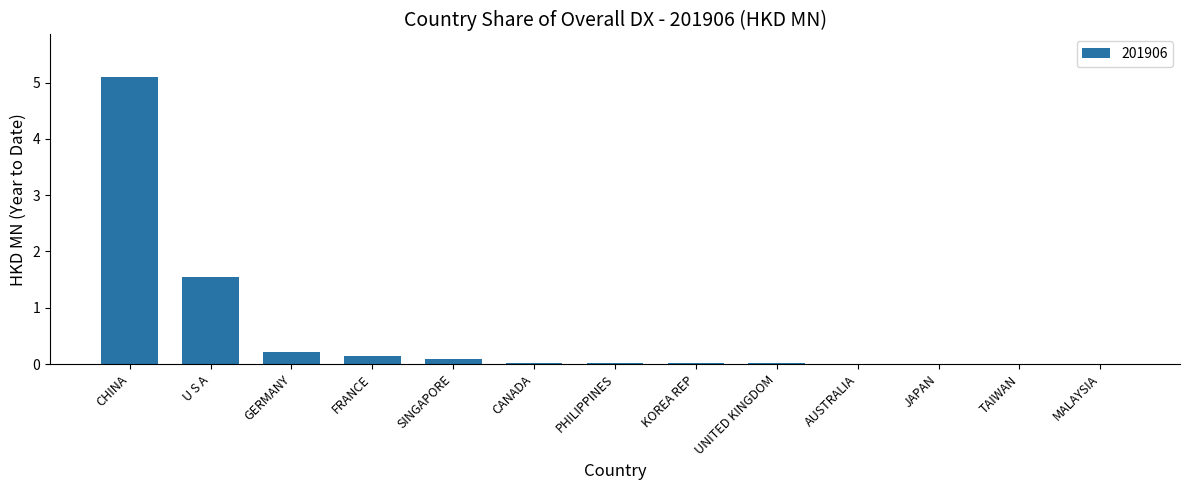

The chart shows a value of 0.0 at CANADA. True or false?

True